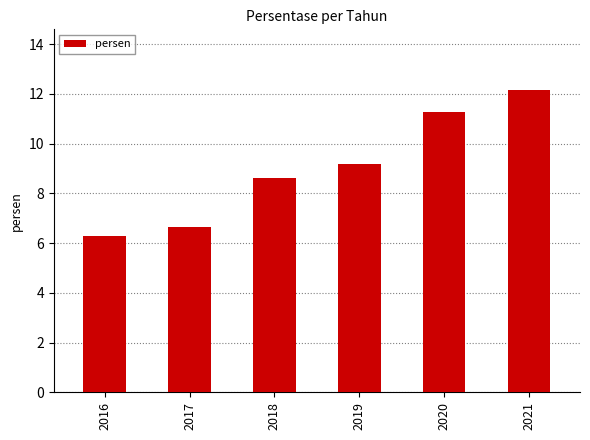

What is the ratio of the value at 2021 to the value at 2018?

1.4